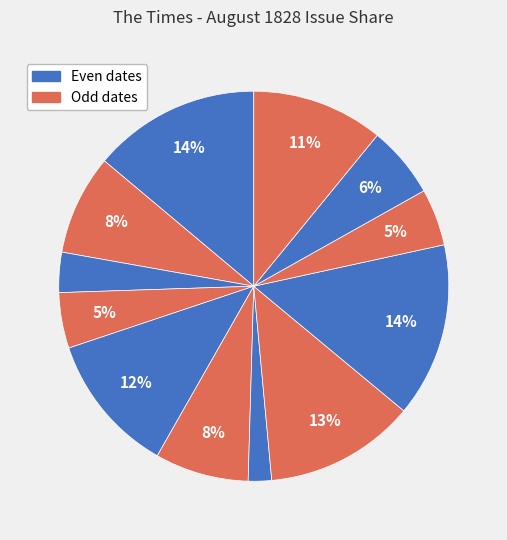

Which slice is the largest?

1828.08.18_TheTimes